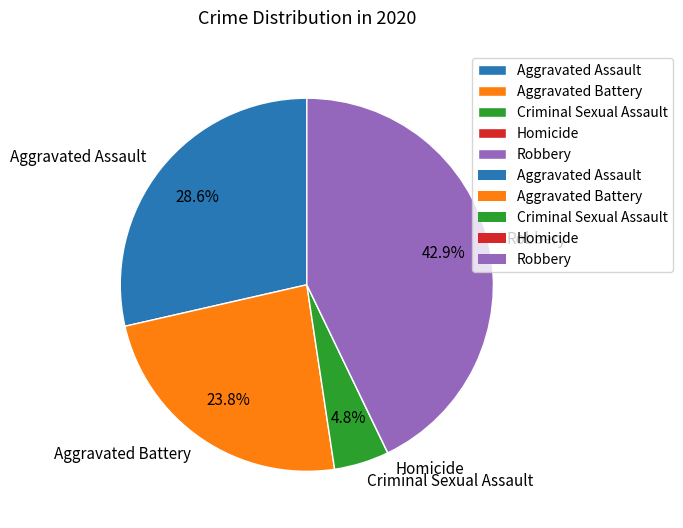

True or false: Criminal Sexual Assault accounts for 5% of the total.

True